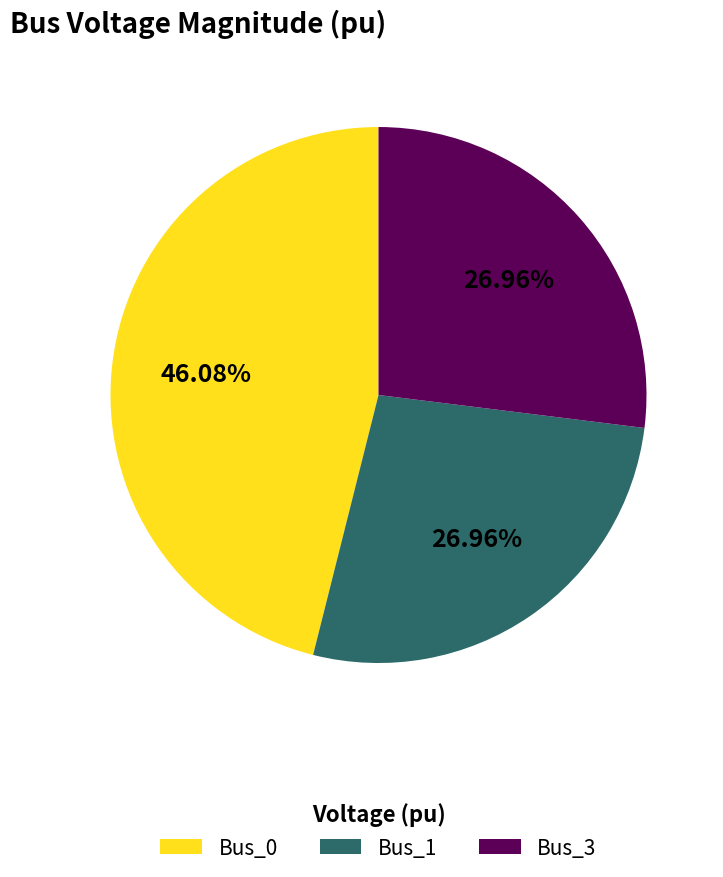

Is the sum of Bus_1 and Bus_3 greater than half?

Yes